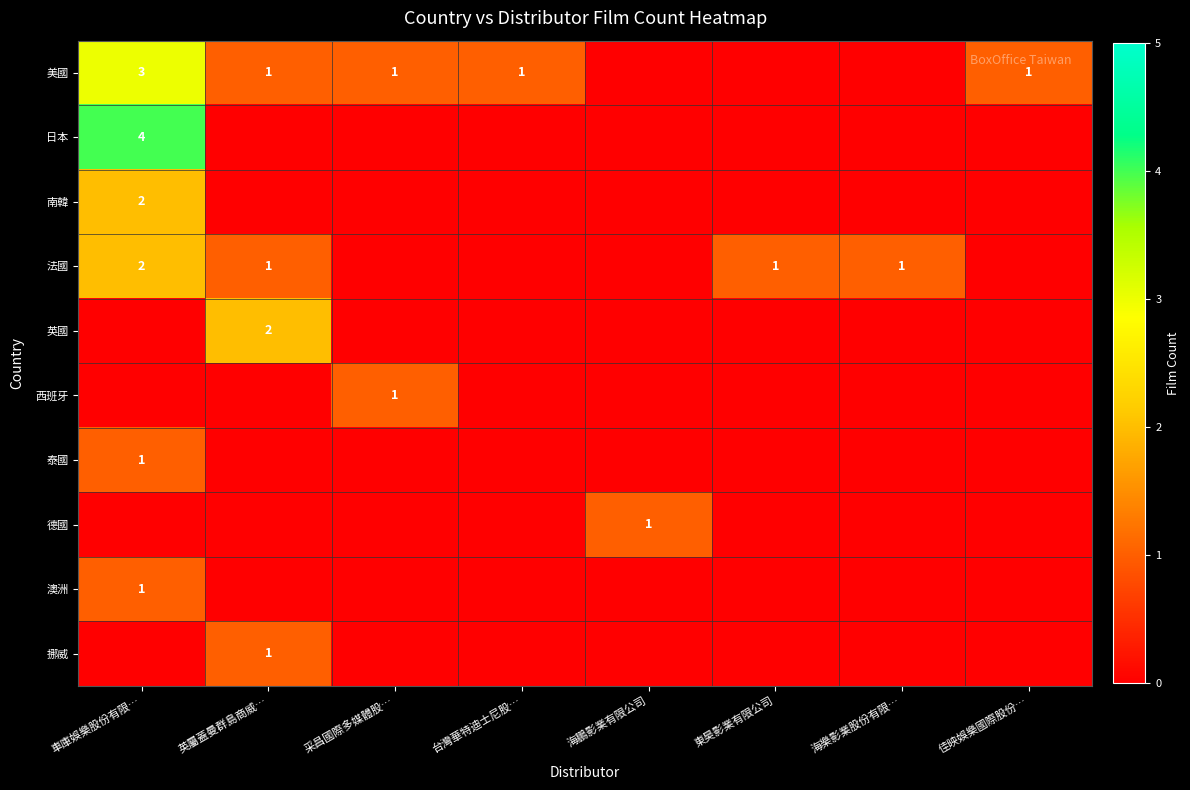

Is it true that 南韓 equals 1 at 車庫娛樂股份有限…?

False